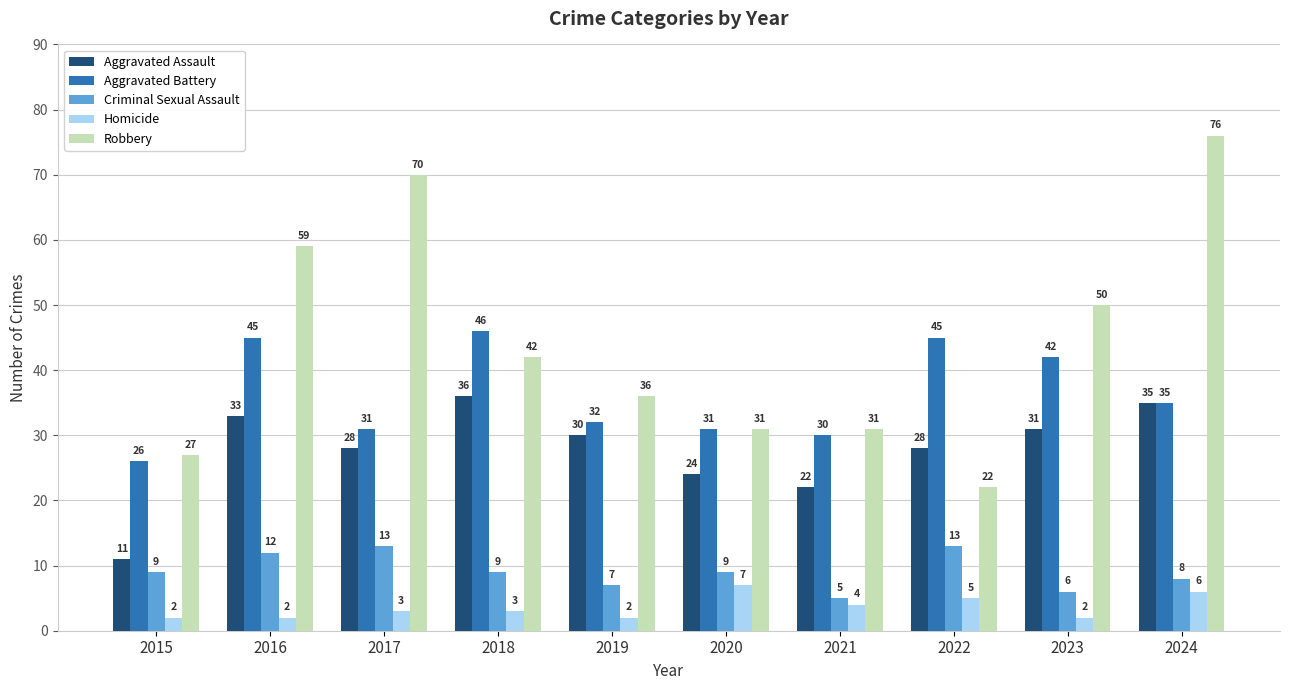

Which series changed the most between 2016 and 2020?

Robbery